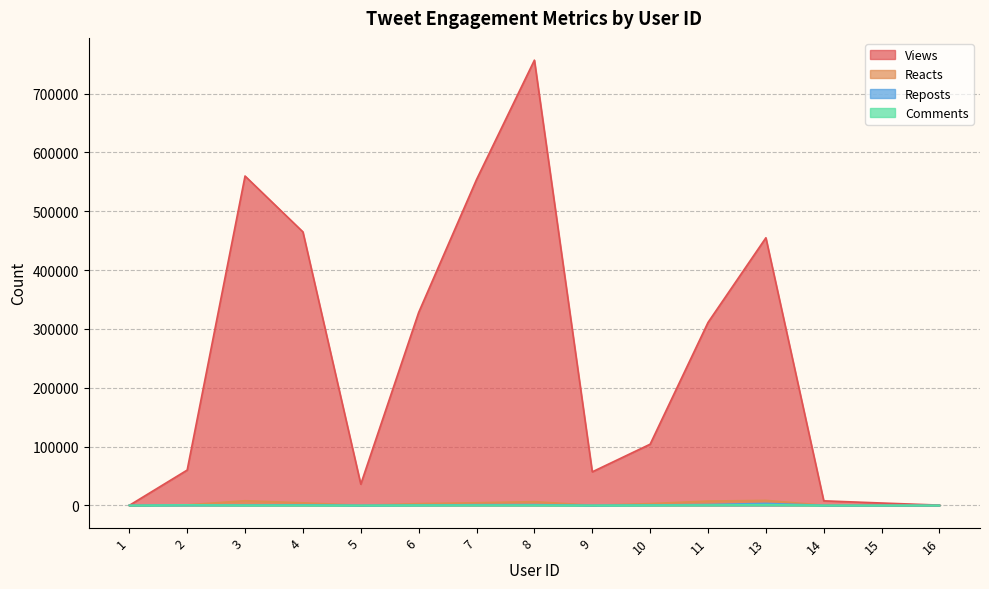

True or false: Comments and Reposts cross at least once.

True